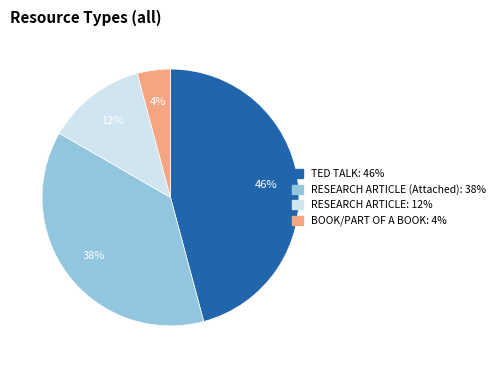

Is there a majority slice in this chart?

No